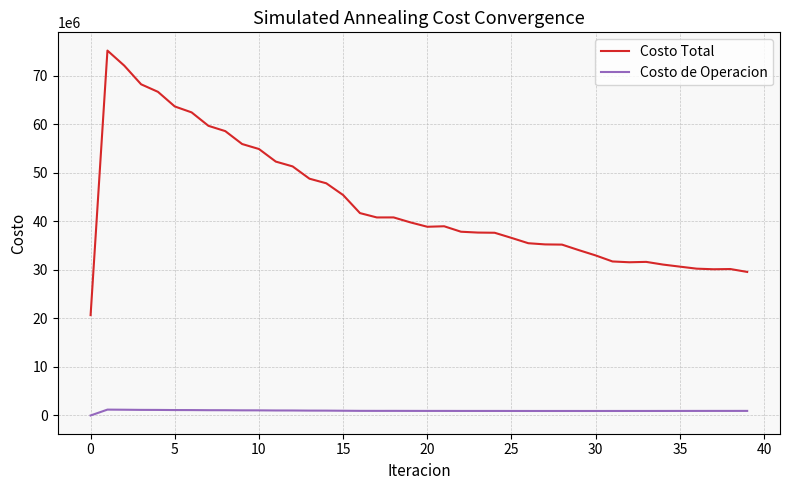

Does the chart display data point markers on the line(s)?

No